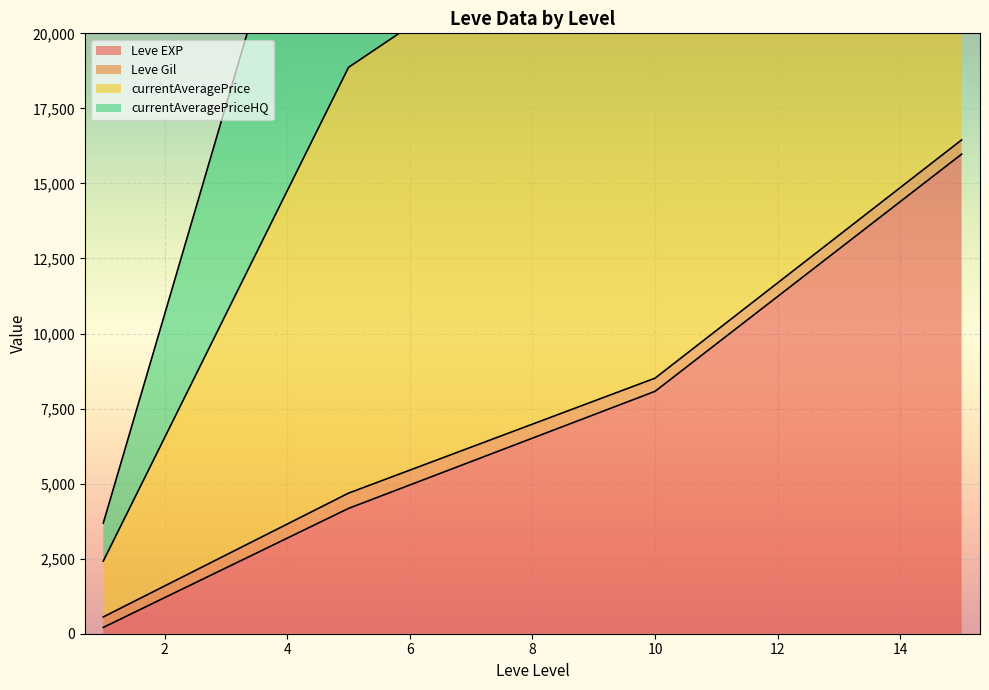

Where does the currentAveragePrice series first go above 1998?

1